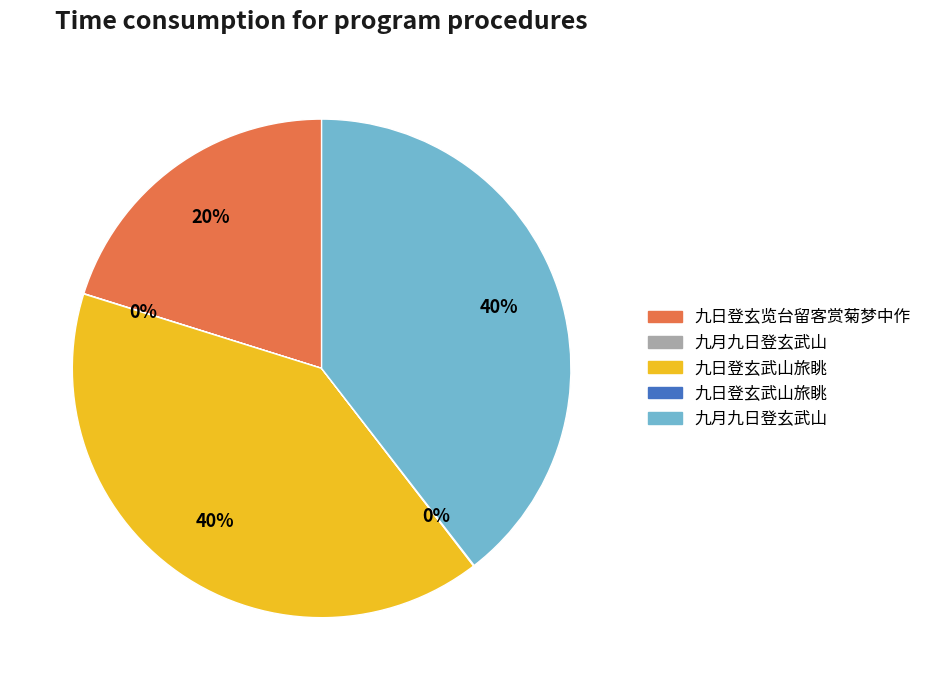

Is there a majority slice in this chart?

No